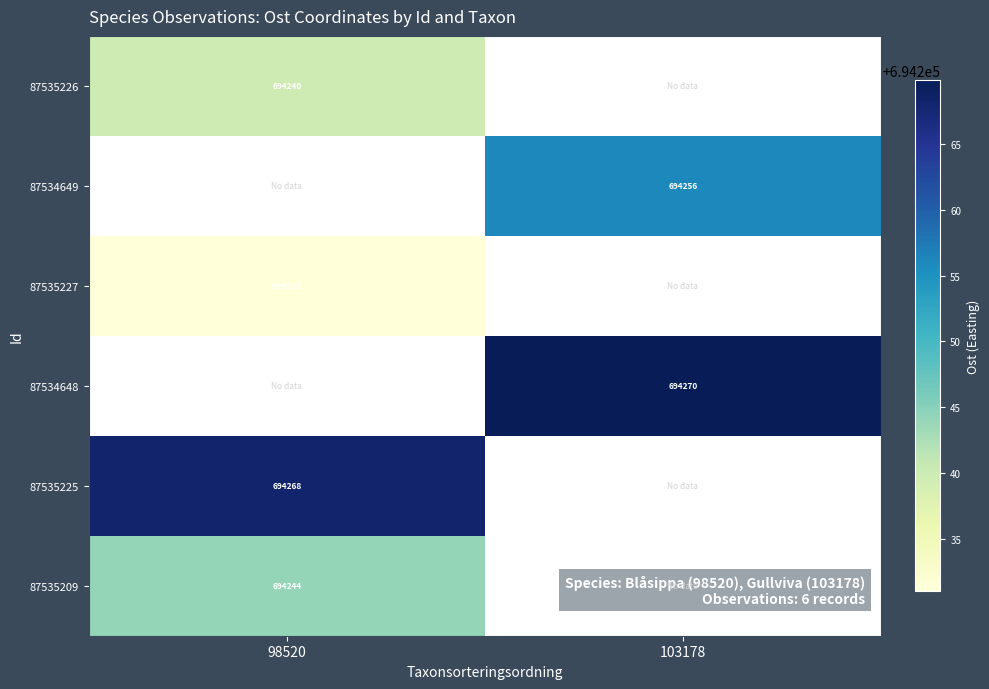

How many series are shown in this chart?

6